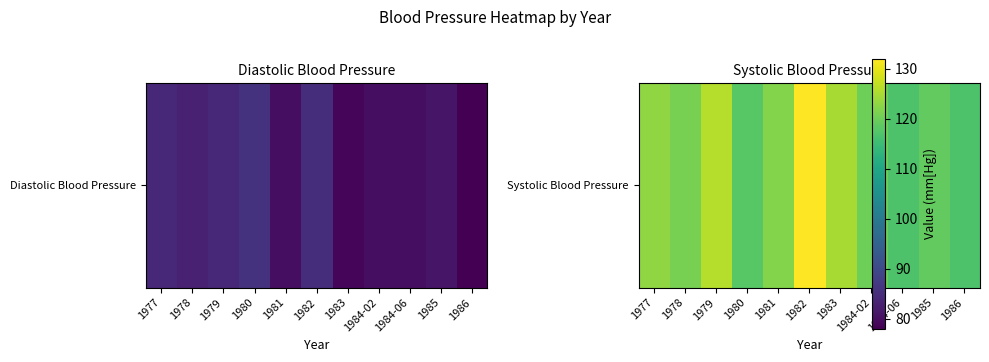

Between 1980 and 1983, which is larger?

1983